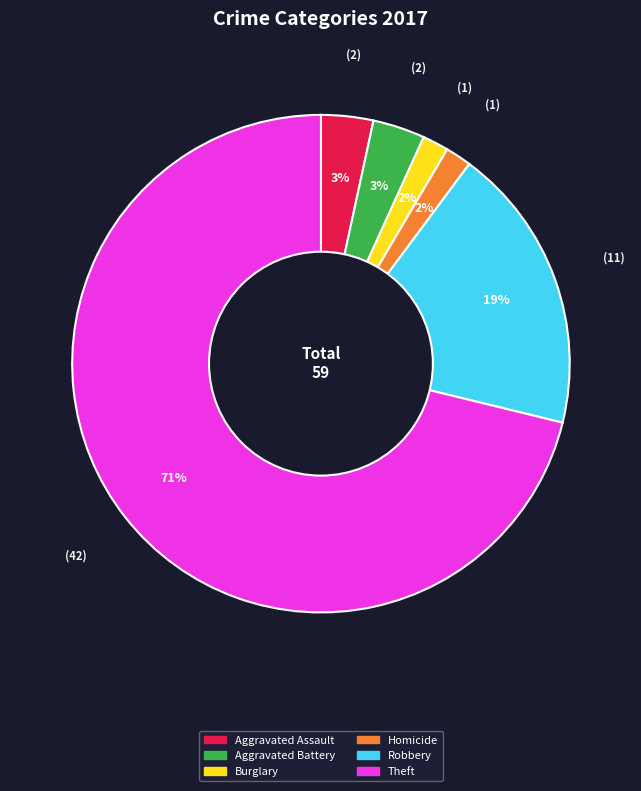

How many slices are in this pie chart?

6